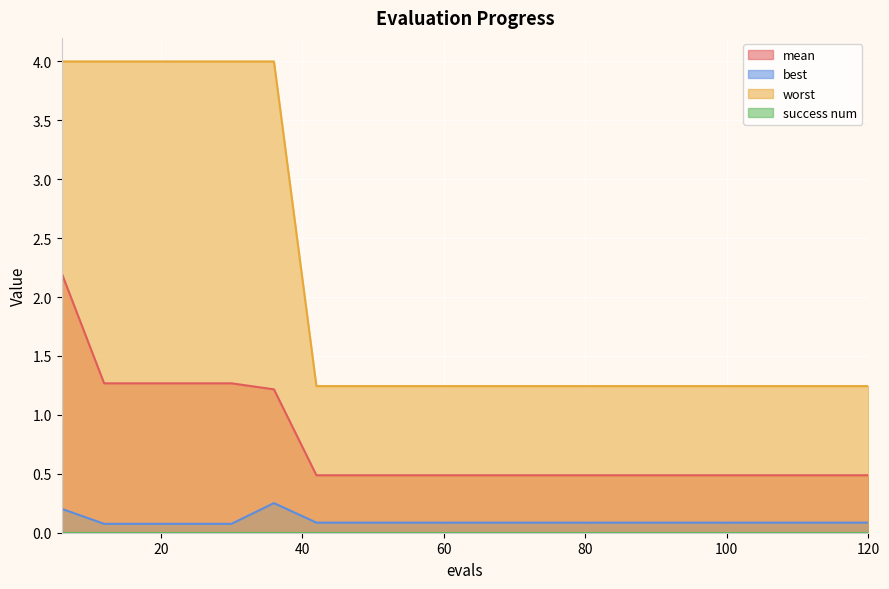

What is the minimum value shown in the chart?

0.0